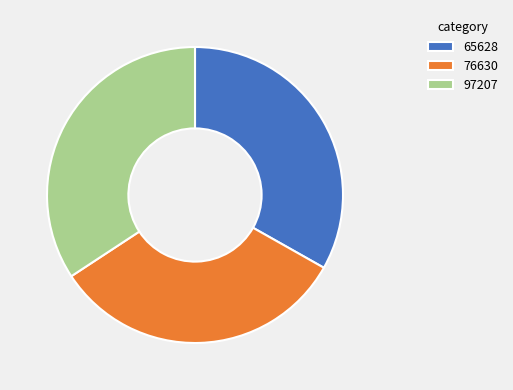

True or false: 97207 accounts for 26% of the total.

False